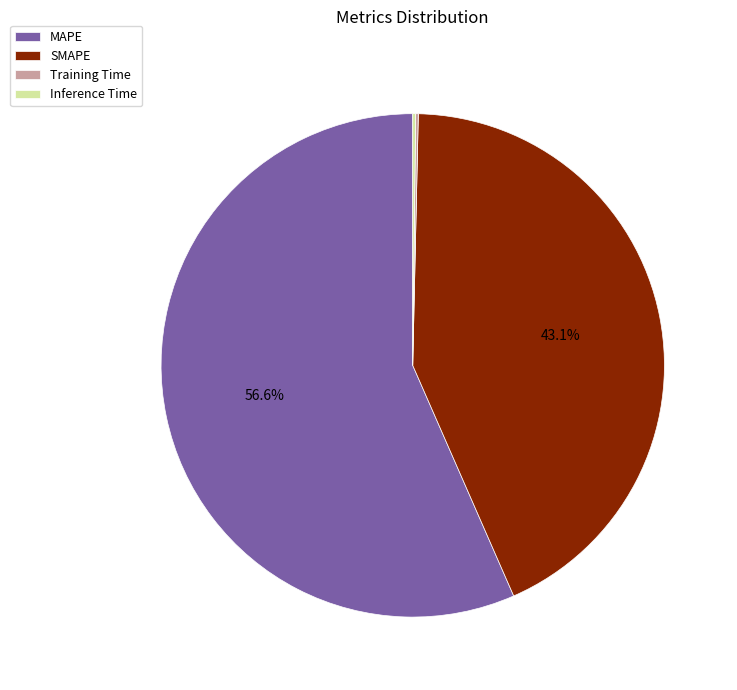

What is the largest slice in the pie chart?

MAPE